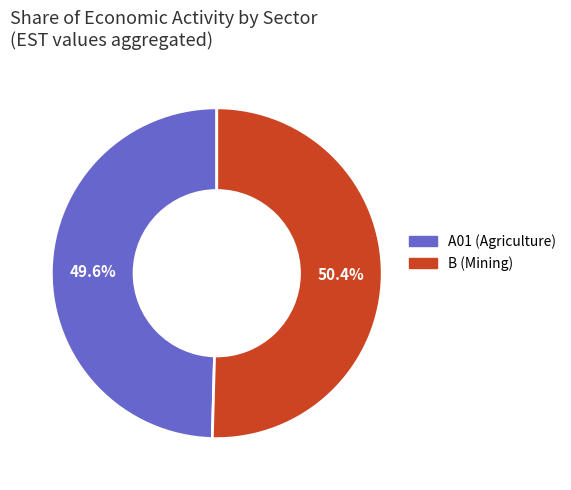

How many segments does this pie chart have?

2